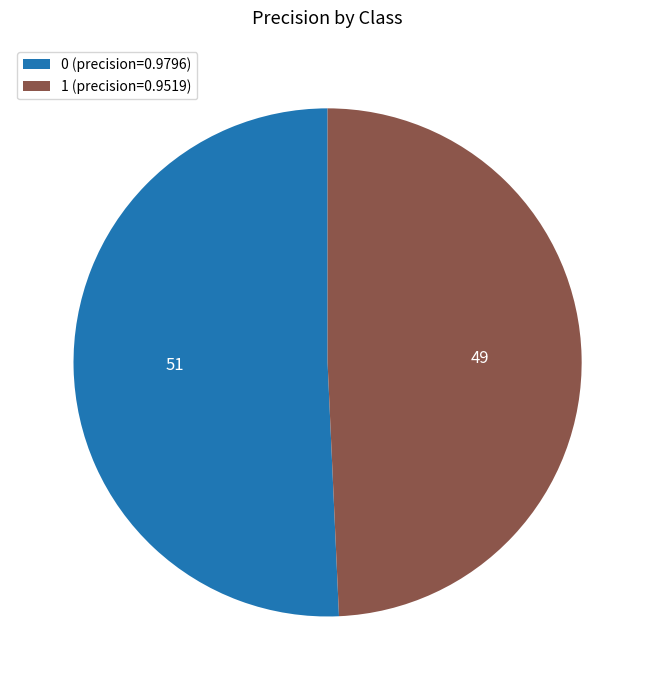

Does 1 (precision=0.9519) account for over 50% of the chart?

No